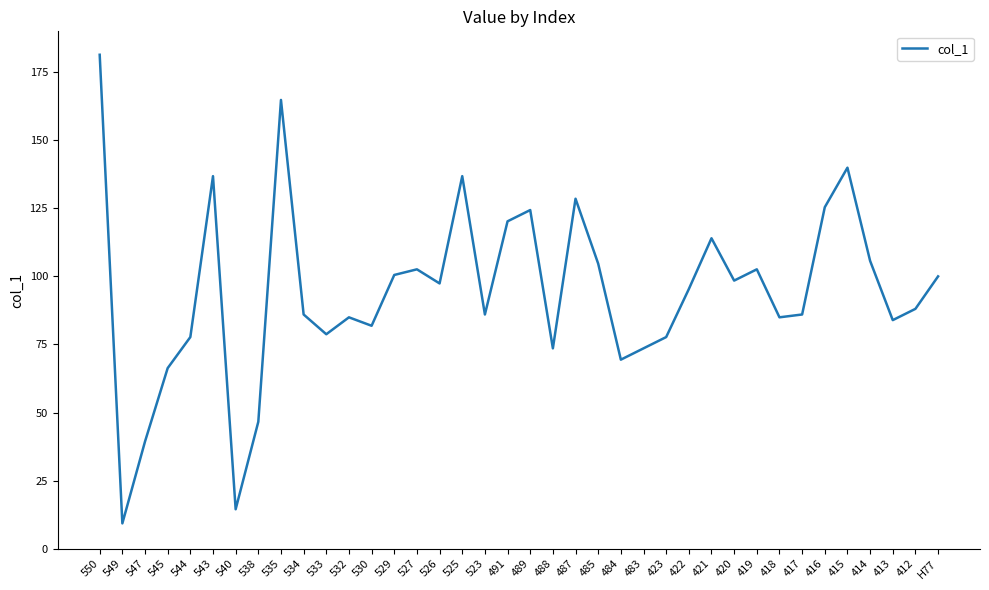

True or false: the data shows 52.0 at 413.

False